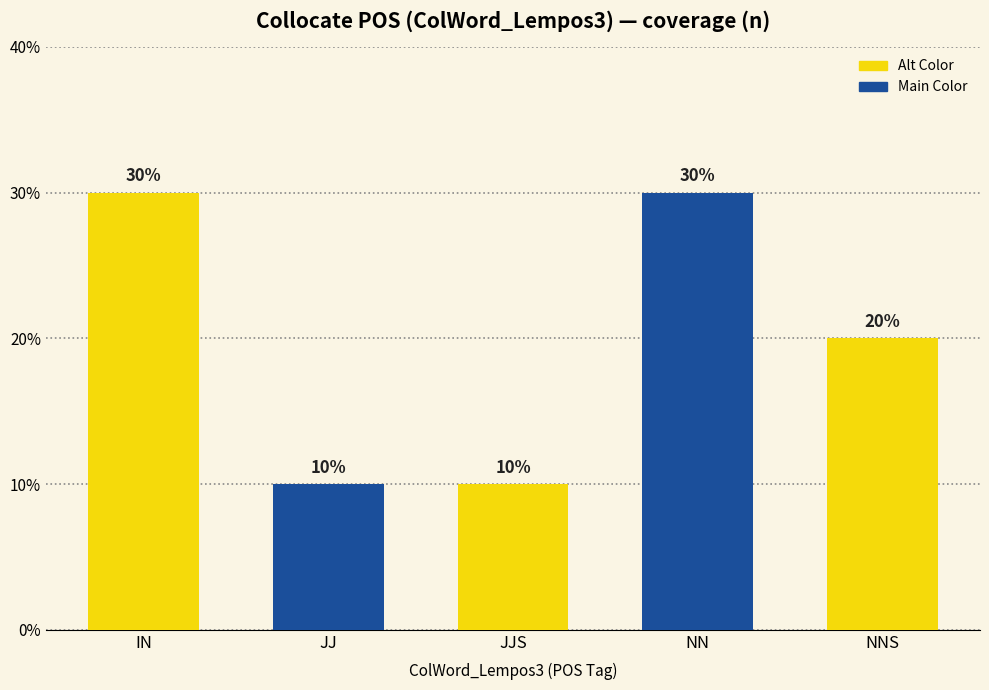

What position from the left is IN?

1